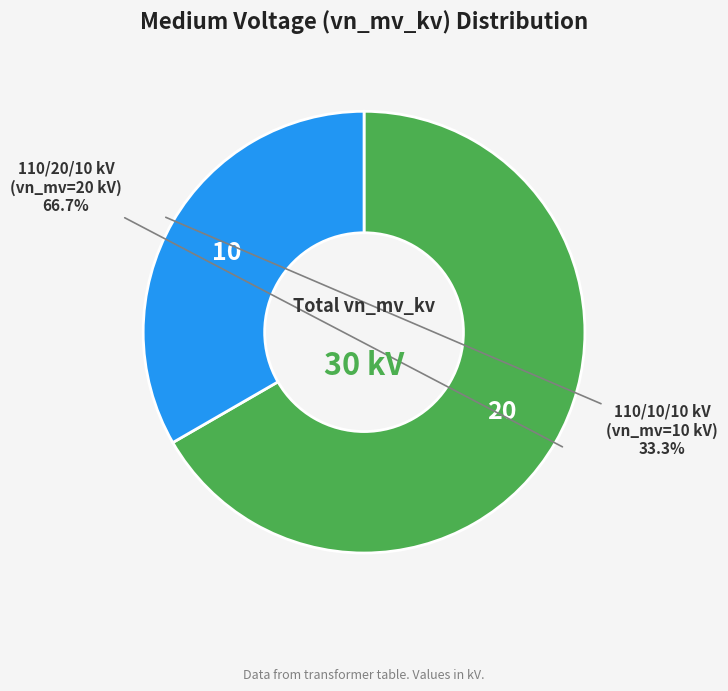

How many slices are in this pie chart?

2